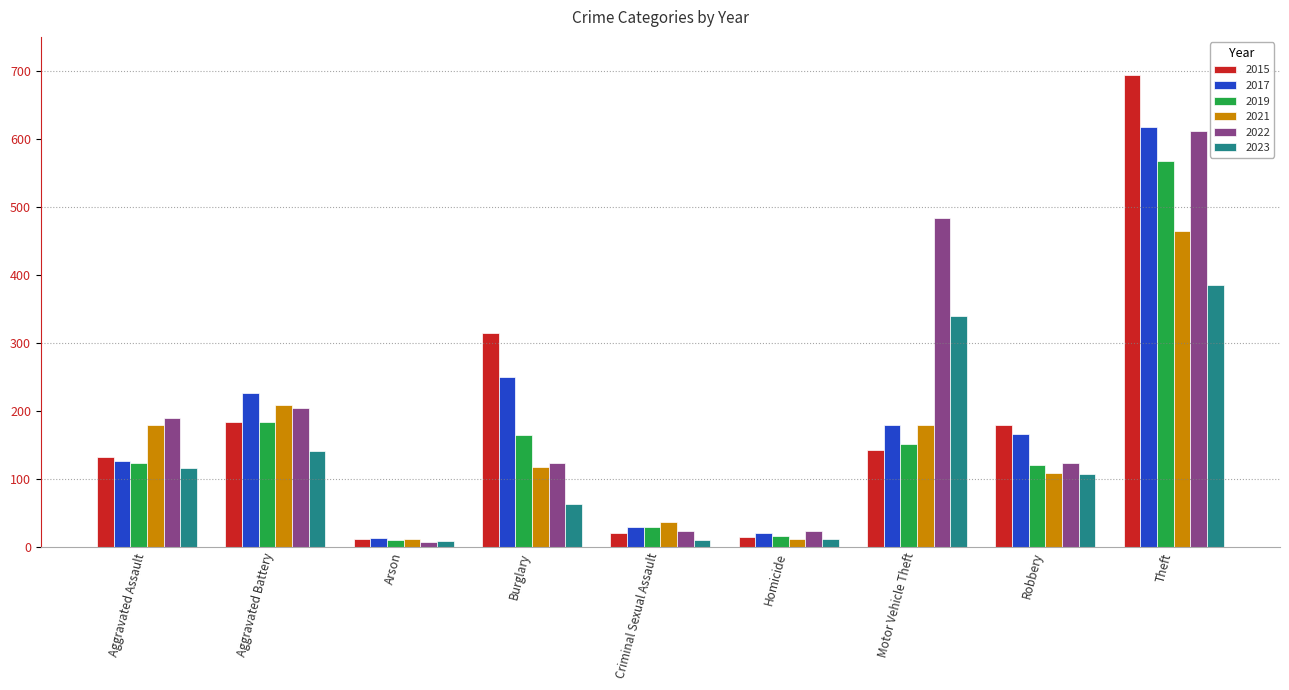

What is the greatest value displayed?

694